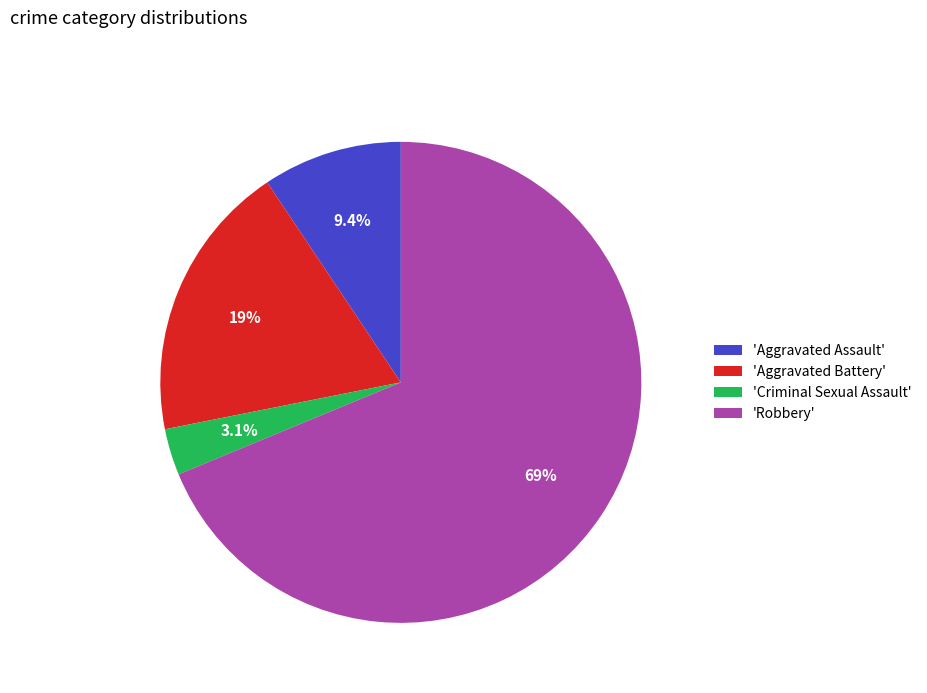

Rank the categories by value from highest to lowest.

'Robbery', 'Aggravated Battery', 'Aggravated Assault', 'Criminal Sexual Assault'